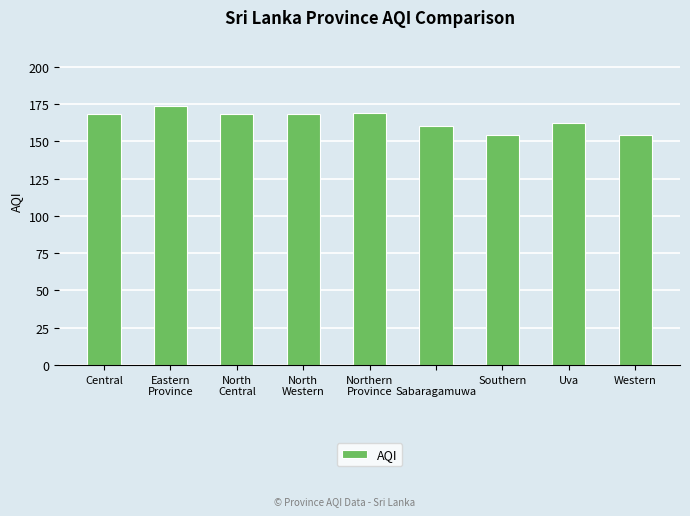

Reading right to left, extract all data points from this chart.

Western=154	Uva=162	Southern=154	
Sabaragamuwa=160	Northern
Province=169	North
Western=168	North
Central=168	Eastern
Province=174	Central=168